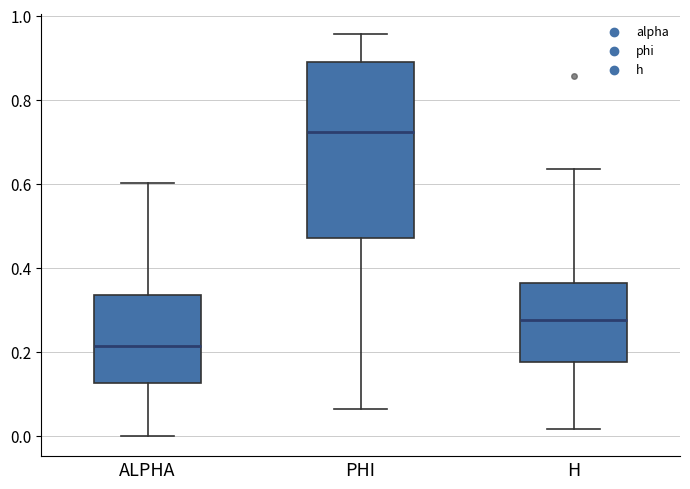

Reading left to right, read every box against the y-axis: the position of its median line, the range the box covers, and the ends of its whiskers. The values are not printed on the chart, so give them approximately, as read against the axis.

ALPHA: median 0.22, box 0.12 to 0.34, whiskers 0.00 to 0.60
PHI: median 0.72, box 0.48 to 0.88, whiskers 0.06 to 0.96
H: median 0.28, box 0.18 to 0.36, whiskers 0.02 to 0.64